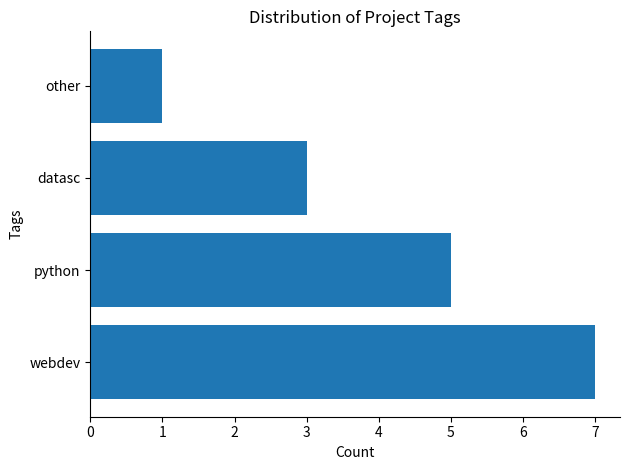

The chart shows a value of 12 at webdev. True or false?

False